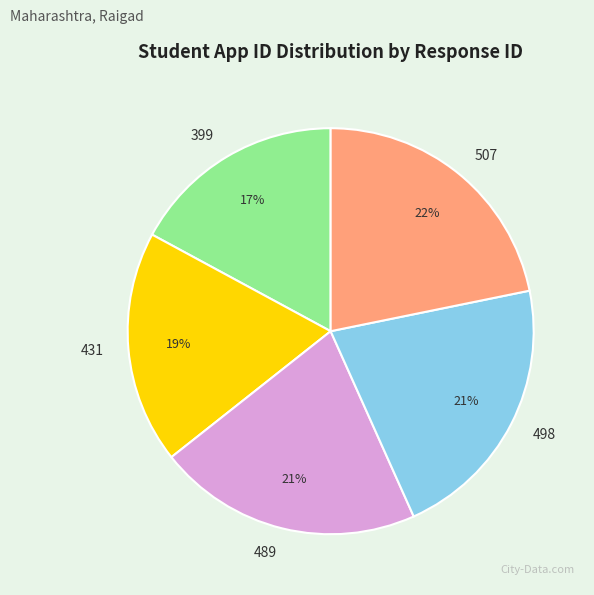

Is there a majority slice in this chart?

No